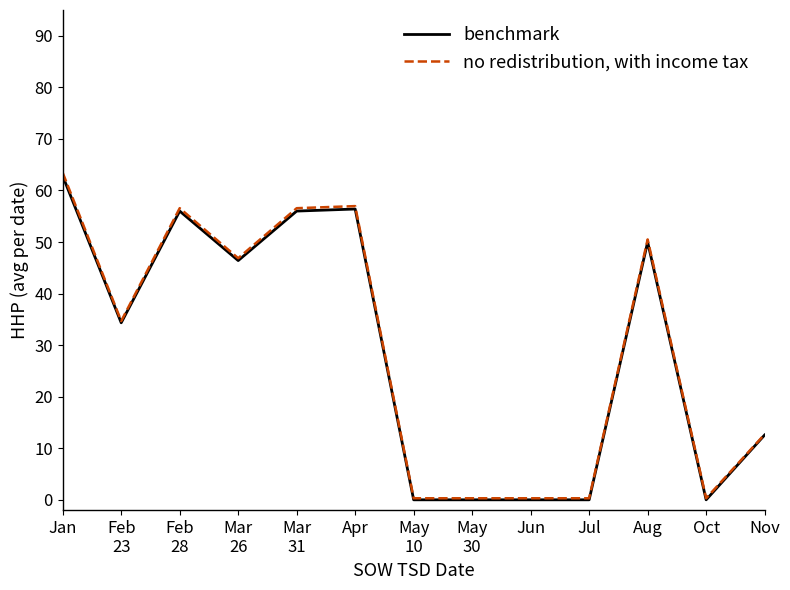

At which category does no redistribution, with income tax reach its first local peak?

Feb
28